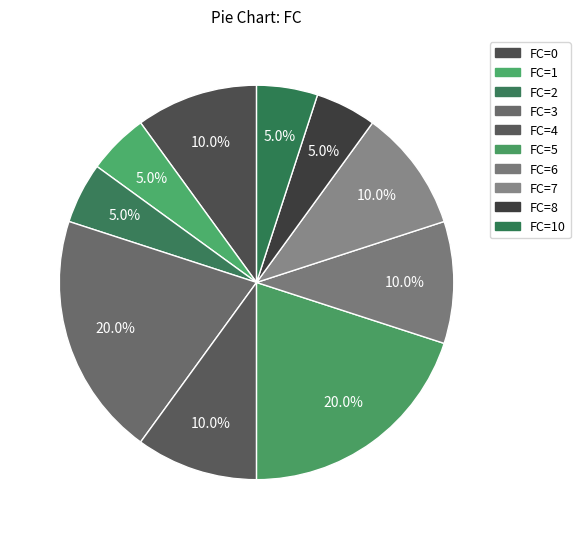

How many slices are in this pie chart?

10